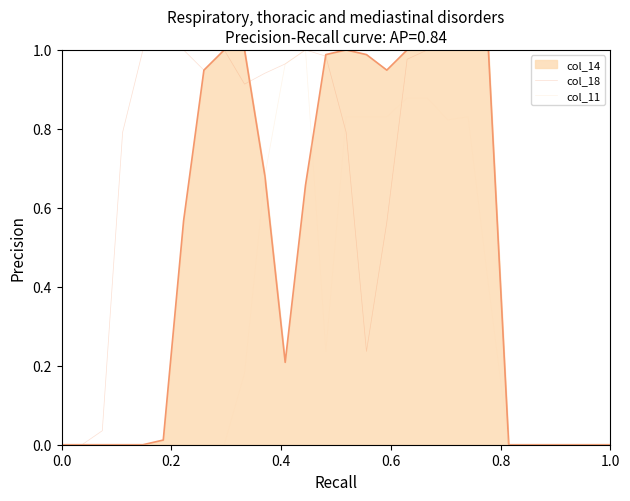

Which series has the largest range (max minus min)?

col_18